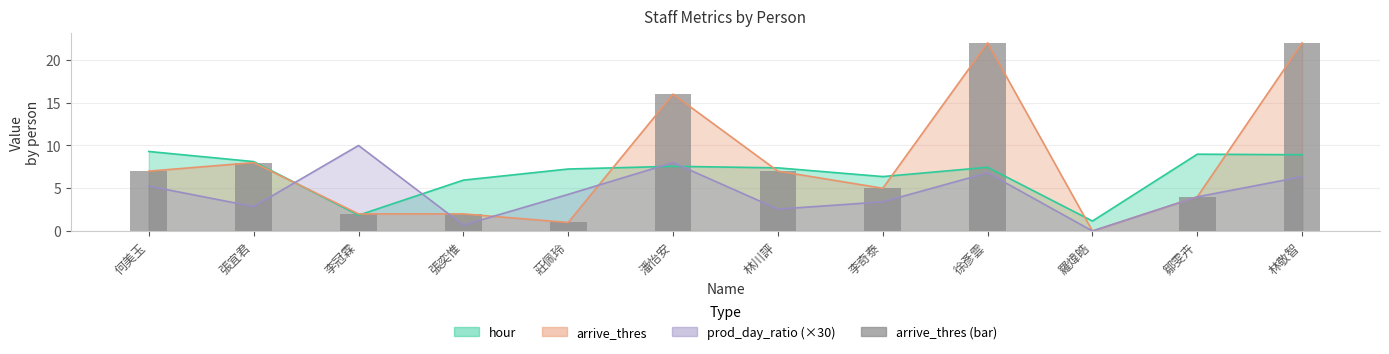

What is the value of the 12th bar from the left?

22